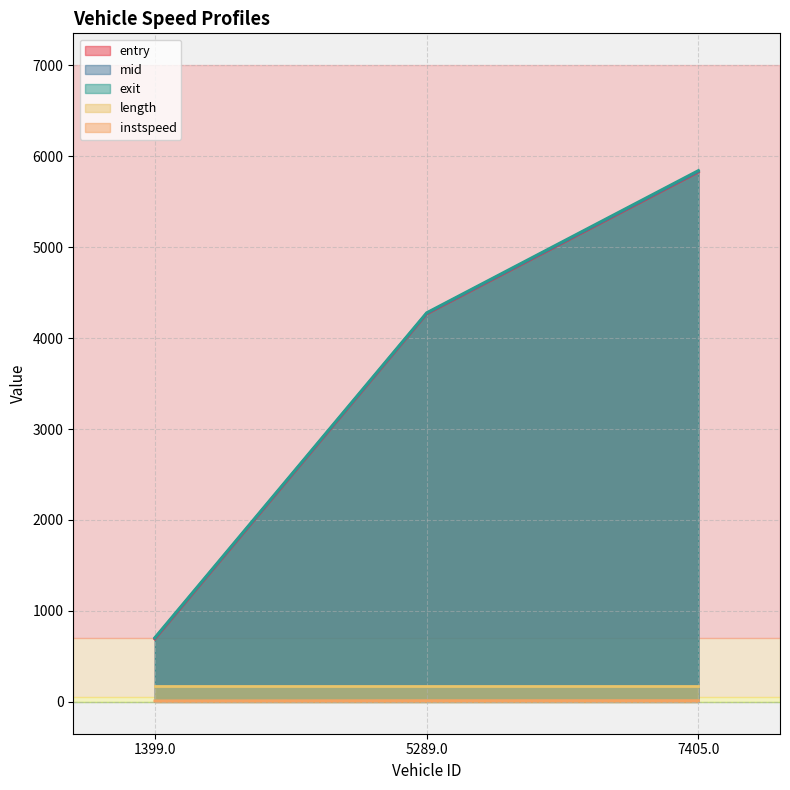

What is the value of the instspeed point at the 2nd from the left?

14.0